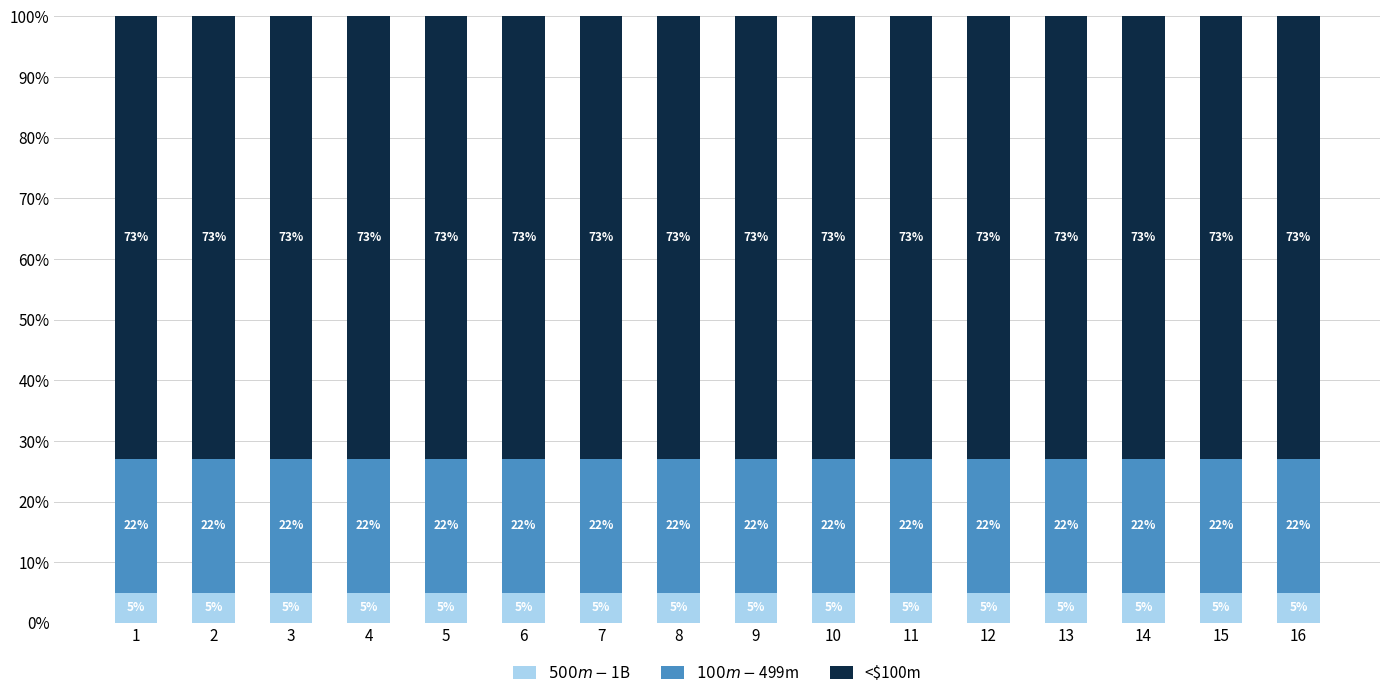

What is the total value across all series at 2?

100.0